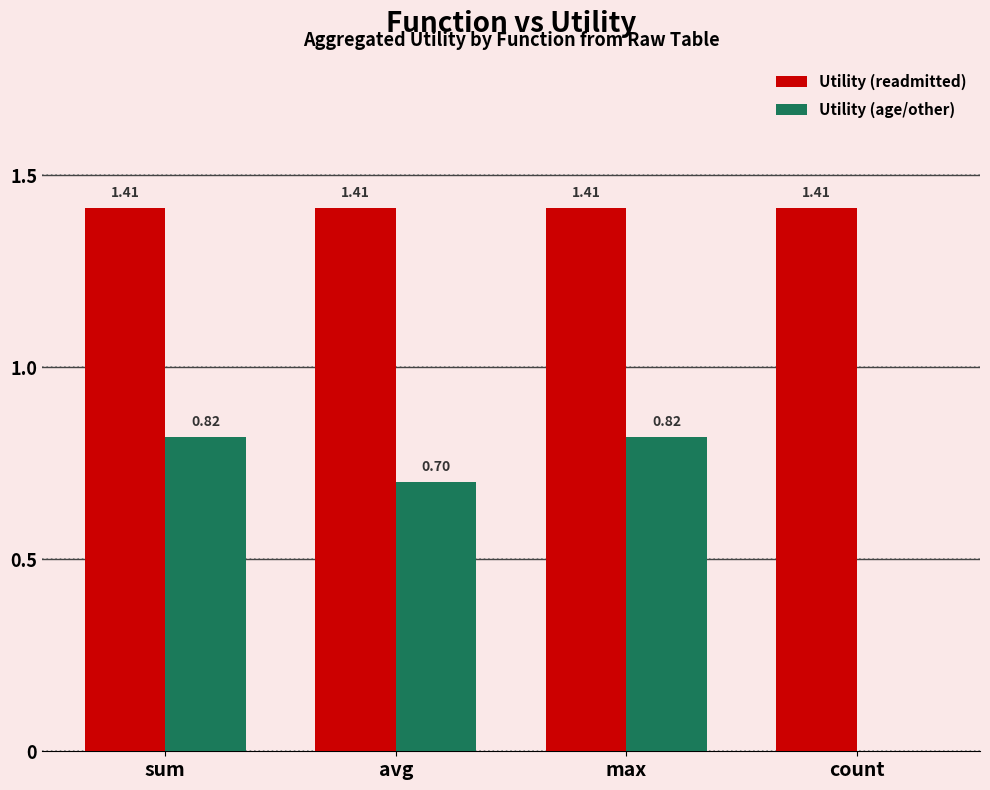

How many values in the Utility (age/other) series exceed 0?

3